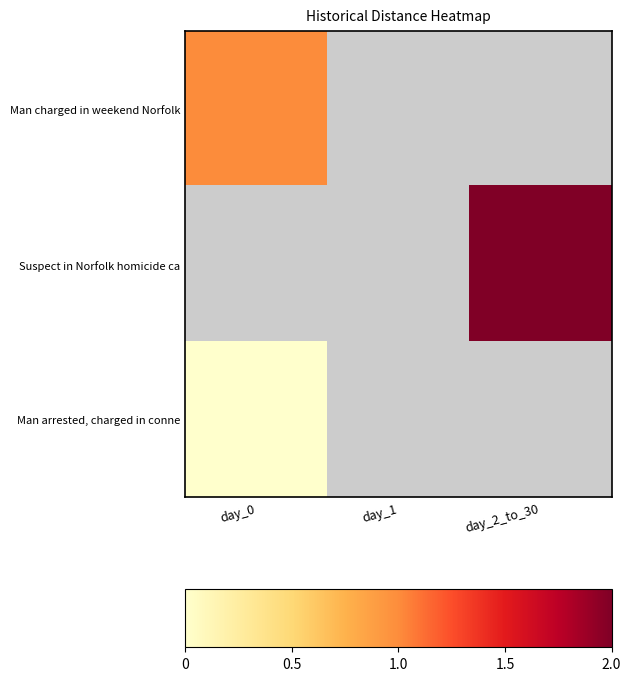

Rank the series by their maximum value, from highest to lowest.

Suspect in Norfolk homicide ca, Man charged in weekend Norfolk, Man arrested, charged in conne